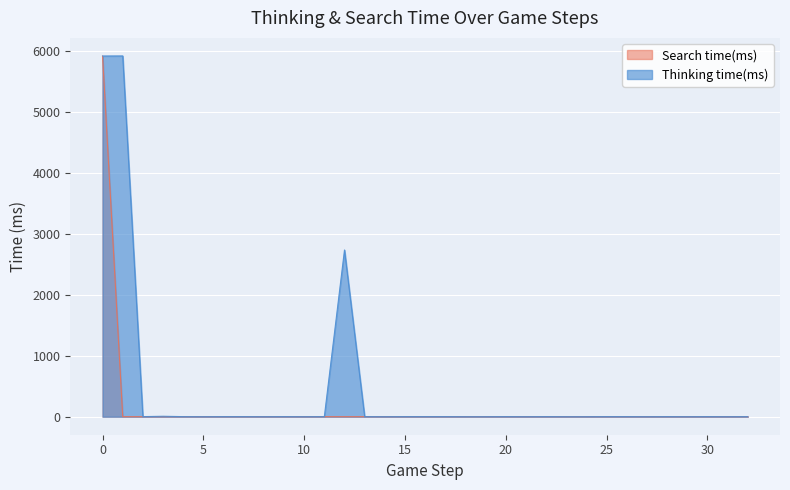

True or false: Search time(ms) and Thinking time(ms) intersect in this chart.

False